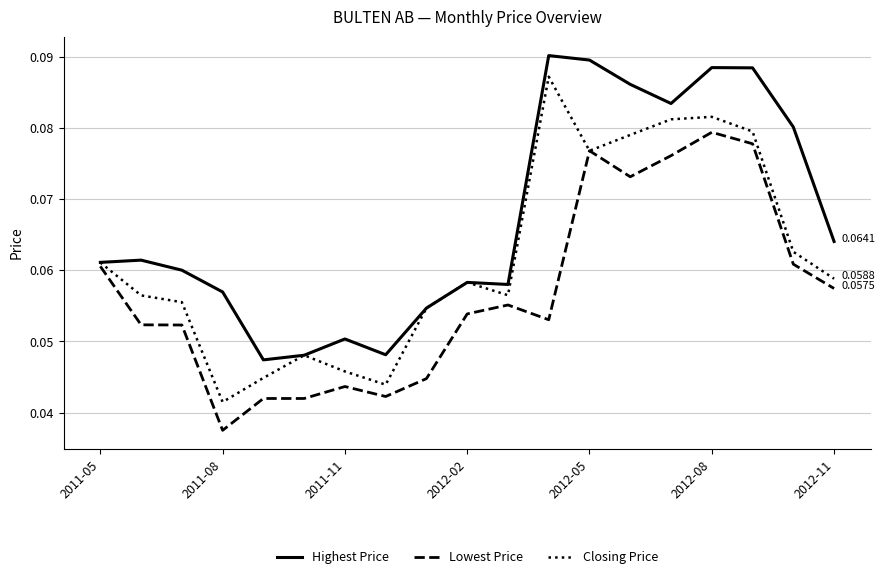

True or false: Lowest Price has more than 2 points higher than both neighbors.

True